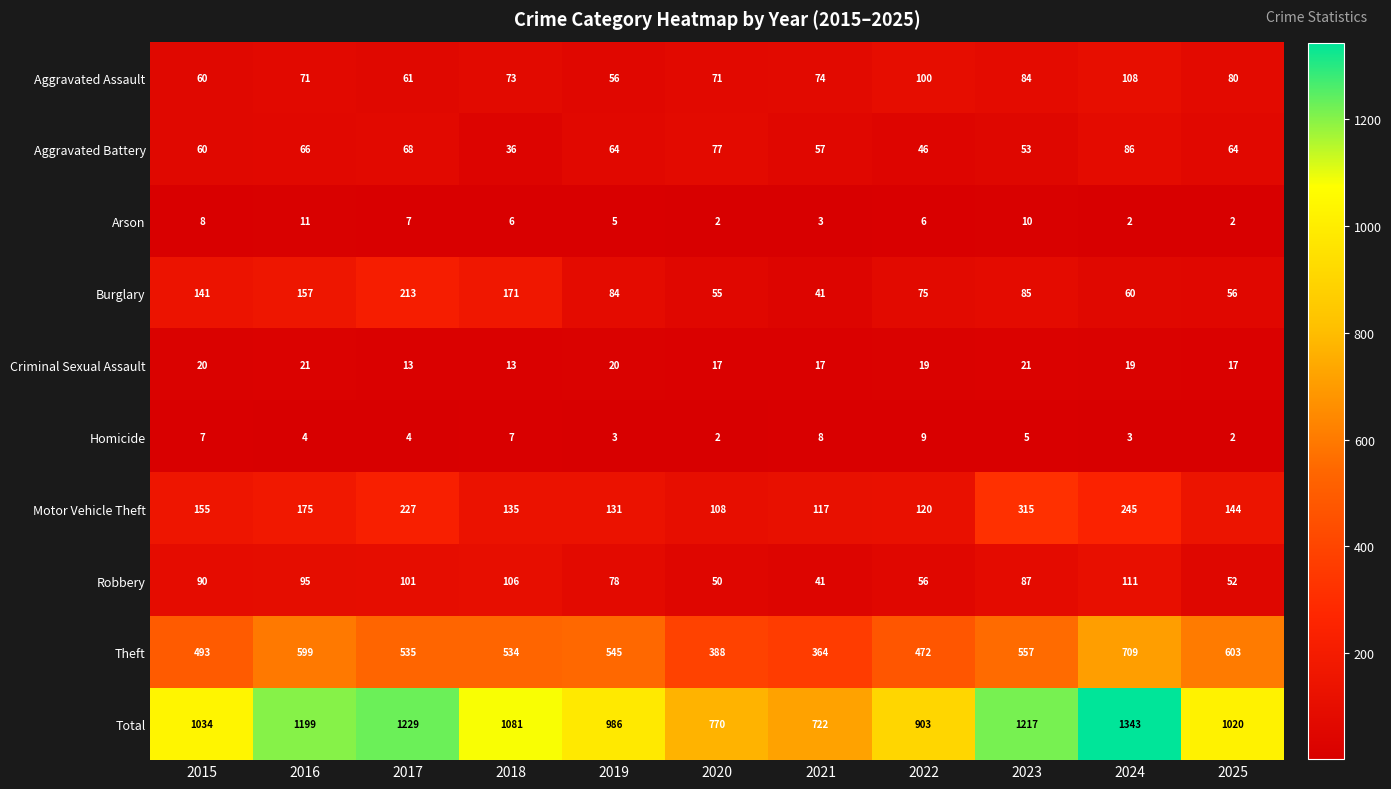

Where does the Burglary series first go above 84?

2015